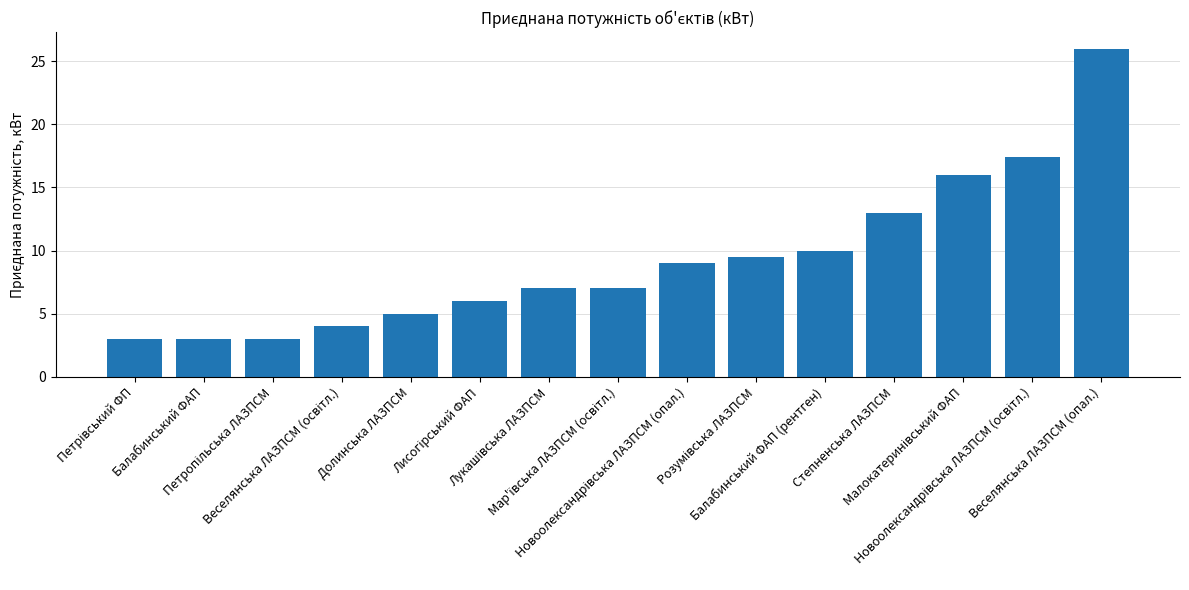

How many categories are shown in the chart?

15